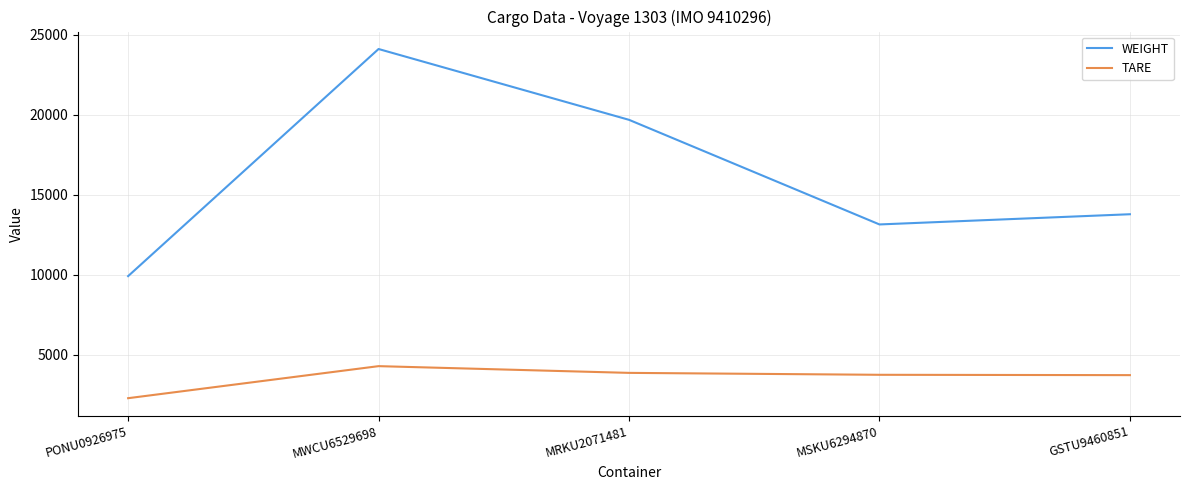

Does the chart have visible grid lines?

Yes